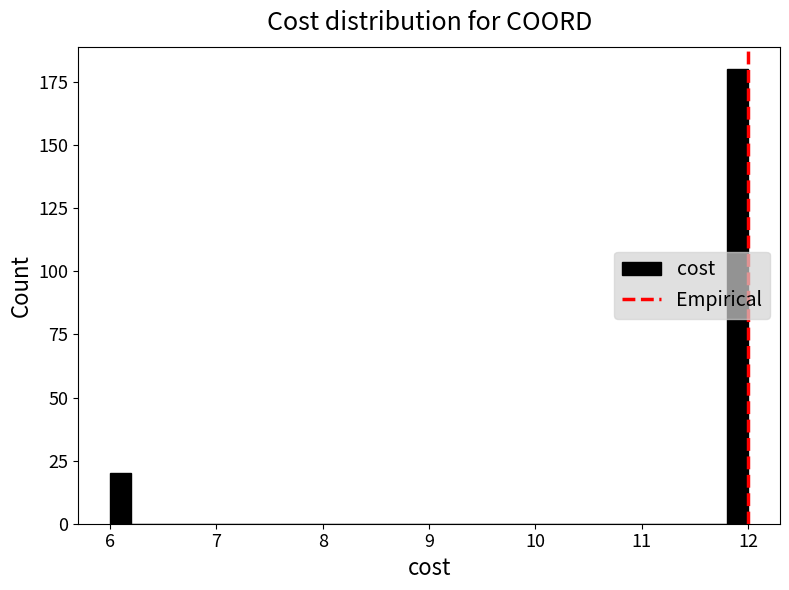

Read against the x-axis, roughly where is the centre of the tallest bar?

11.9